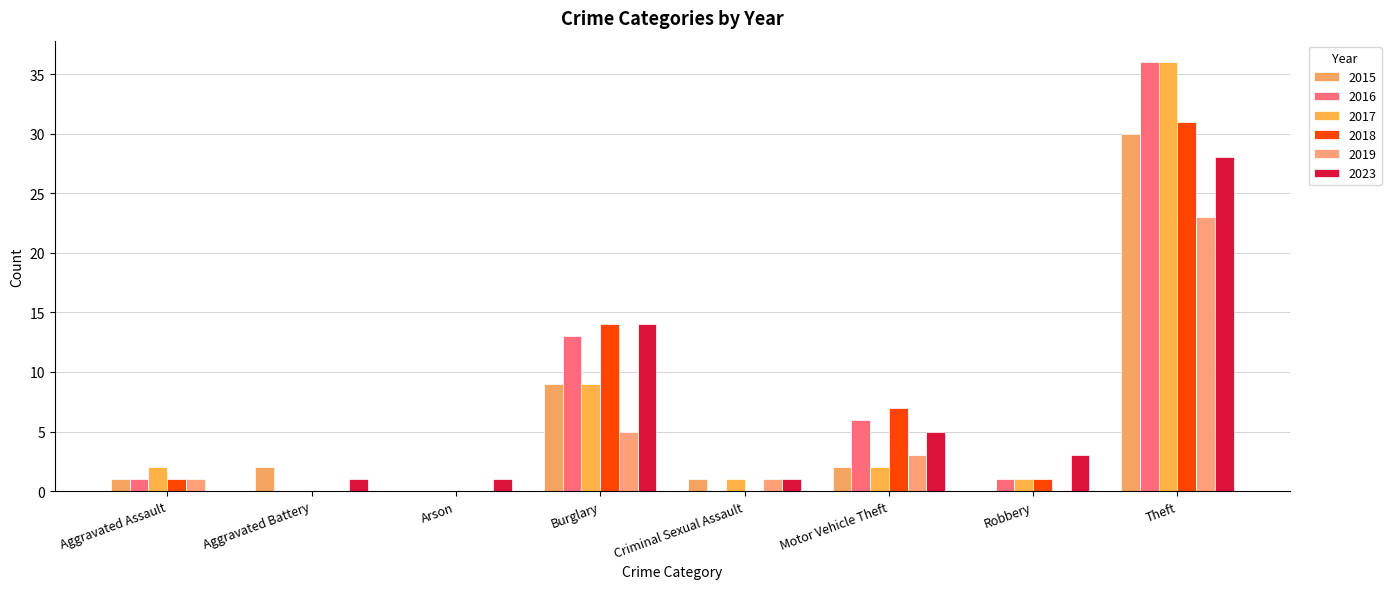

How many series are shown in this chart?

6